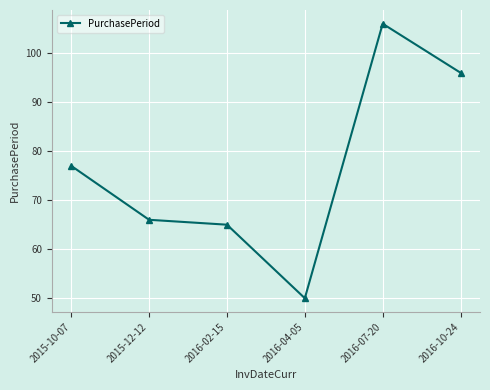

What is the difference between the maximum and minimum values?

56